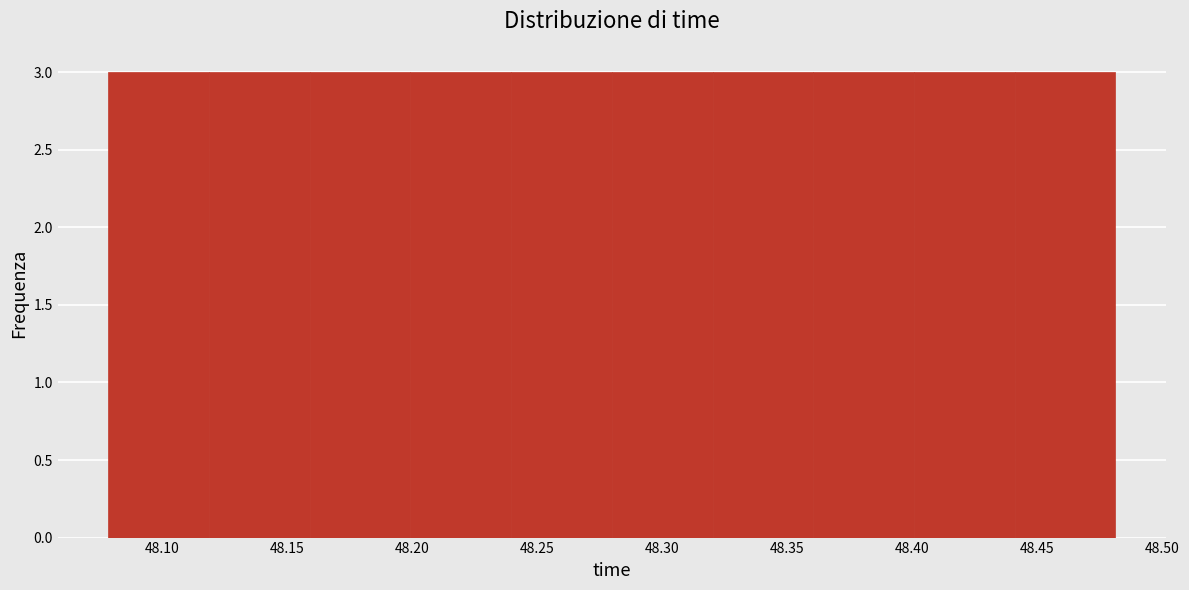

Reading left to right, transcribe this chart: for each bar, give the range it covers on the x-axis and its height. Neither the bar edges nor the heights are printed on the chart, so give them approximately, as read against the axes.

48.08 to 48.12: 3
48.12 to 48.16: 3
48.16 to 48.20: 3
48.20 to 48.24: 3
48.24 to 48.28: 3
48.28 to 48.32: 3
48.32 to 48.36: 3
48.36 to 48.40: 3
48.40 to 48.44: 3
48.44 to 48.48: 3